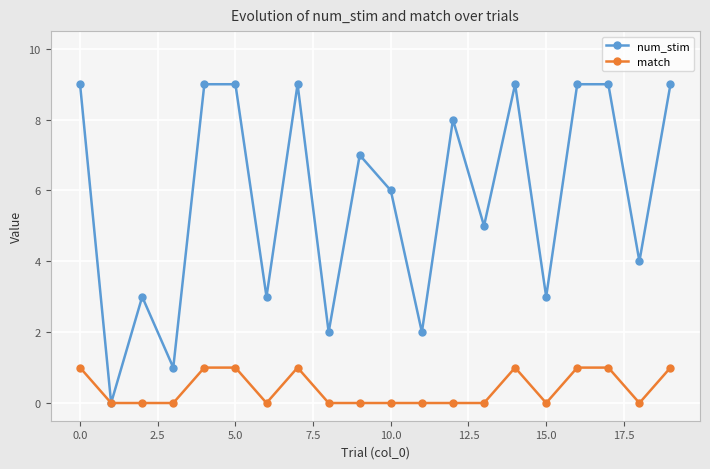

List the series in order of their overall mean, highest first.

num_stim, match